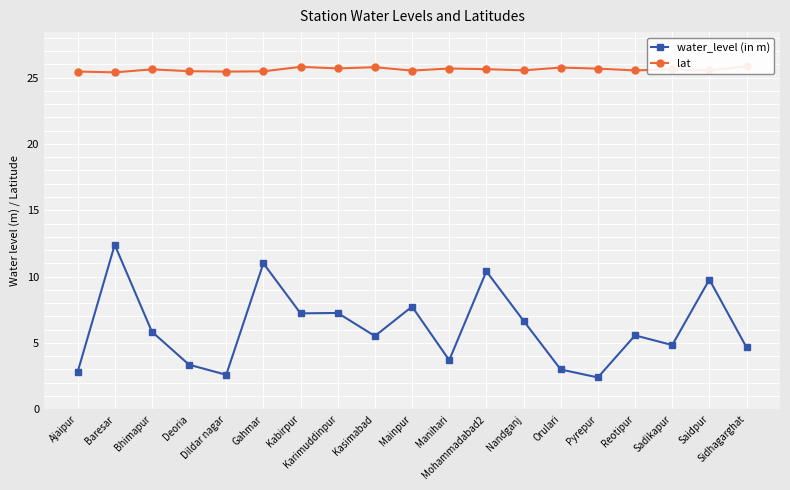

What are all the series names shown in the legend?

water_level (in m), lat